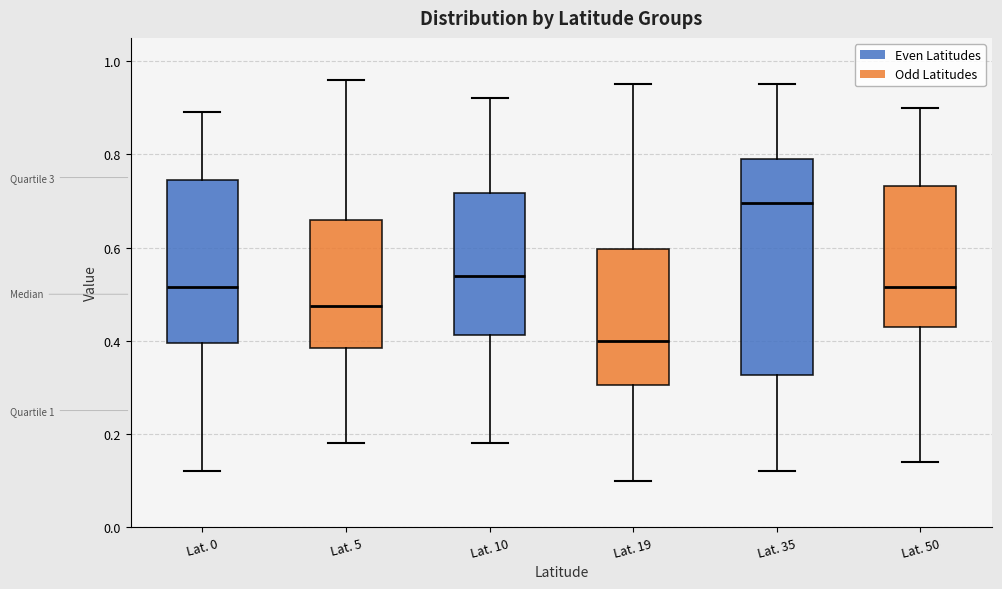

Comparing the boxes themselves (not the whiskers), which one is the tallest?

Lat. 35